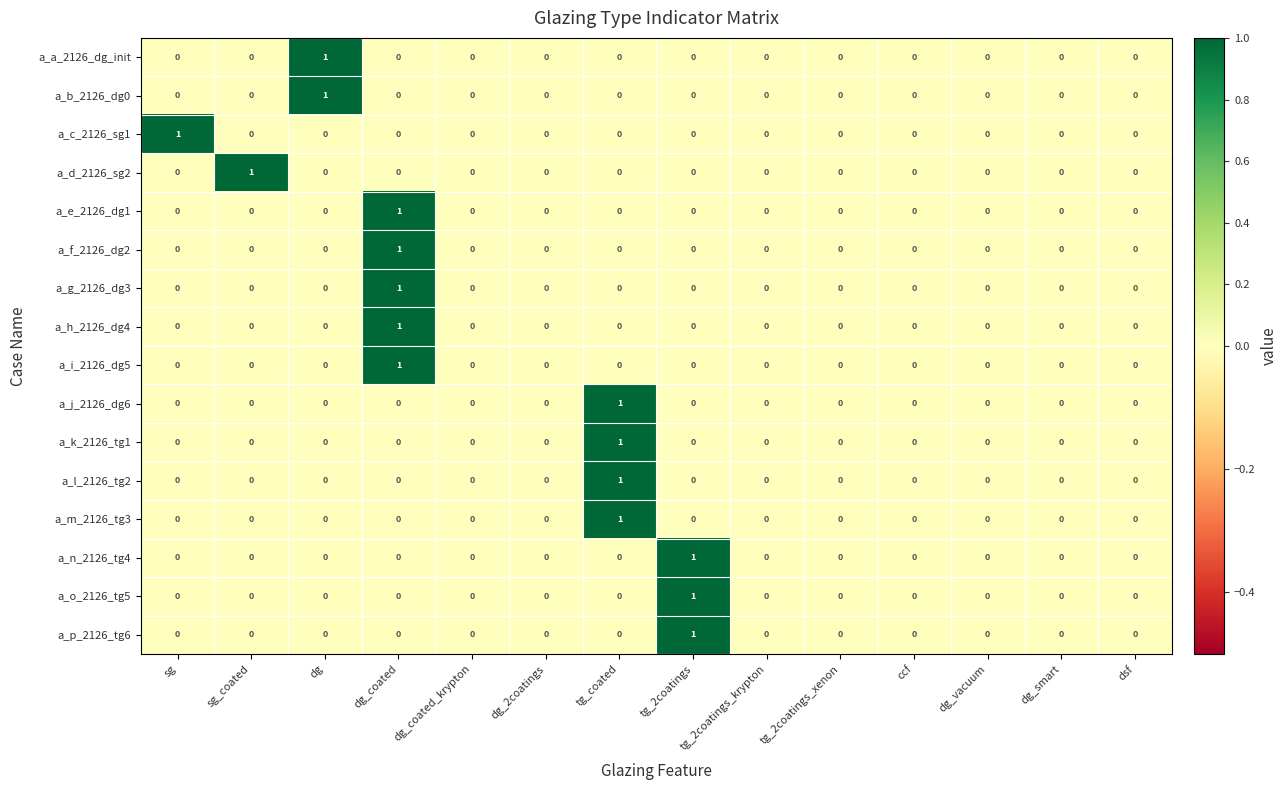

At which category is the sum across all series the highest?

dg_coated